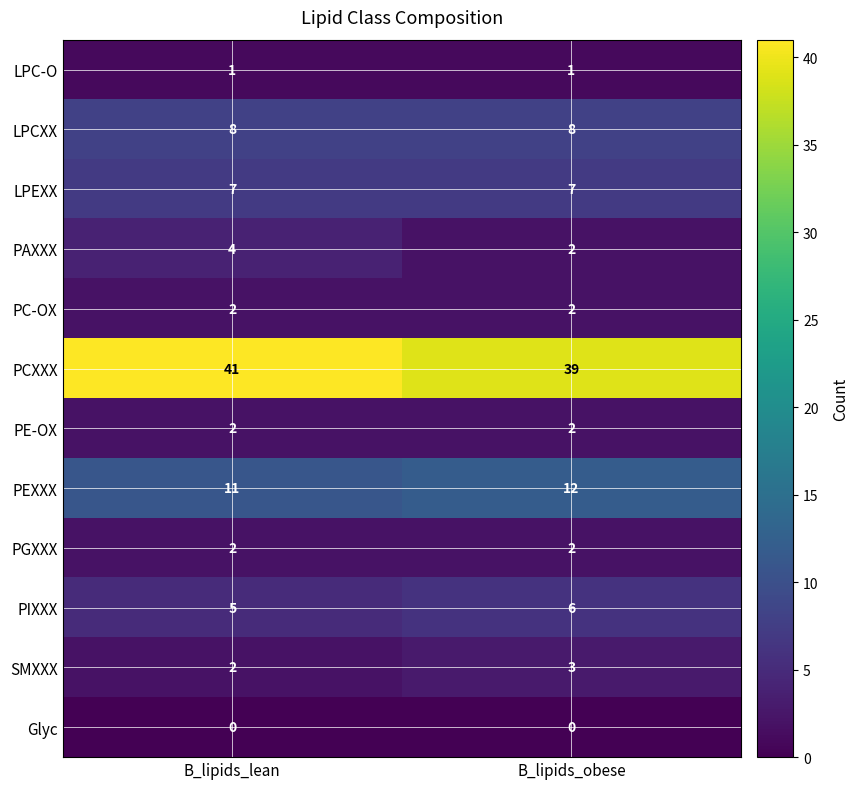

How many data points does each series have?

2